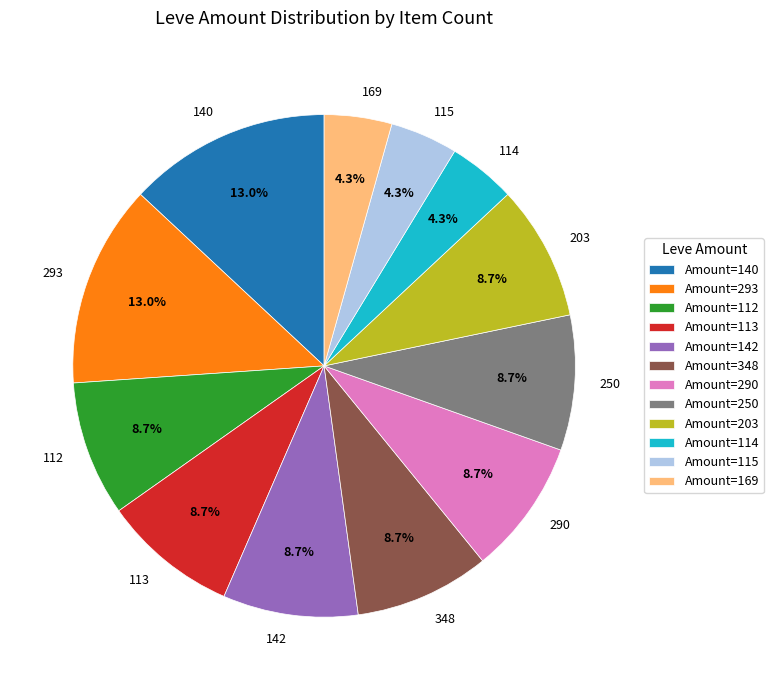

How many slices are in this pie chart?

12